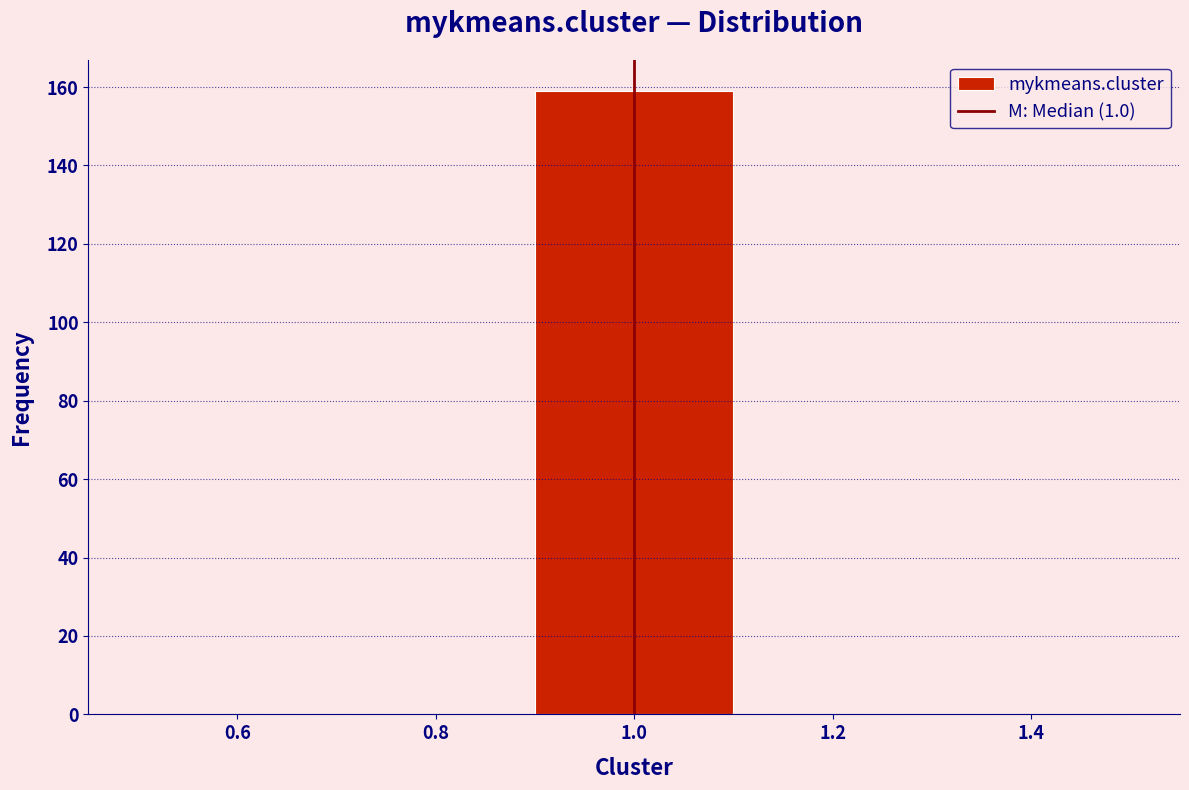

Reading left to right, list every bar in this chart as the range it spans on the x-axis followed by its height. The values are not printed on the chart, so give them approximately, as read against the axis.

0.5 to 0.7: 0
0.7 to 0.9: 0
0.9 to 1.1: 160
1.1 to 1.3: 0
1.3 to 1.5: 0